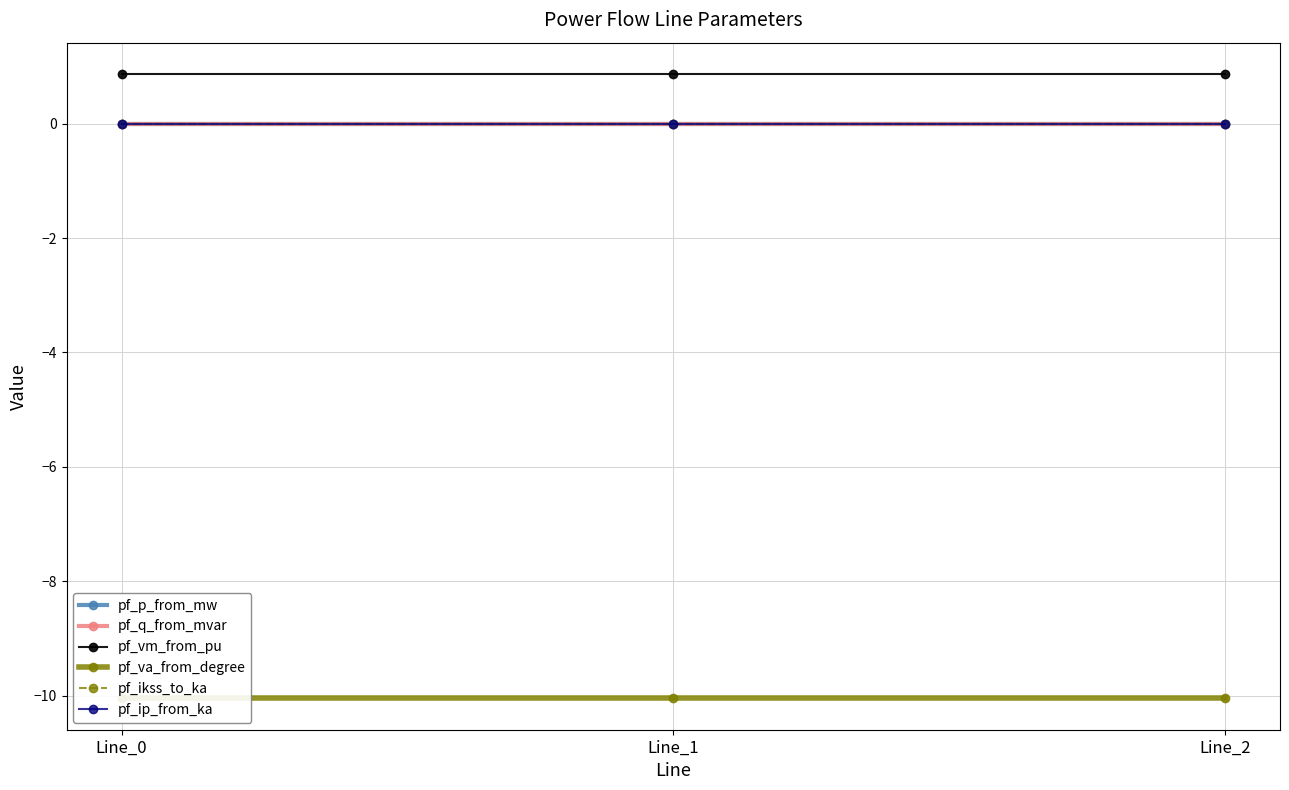

Which series has the widest spread of values?

pf_p_from_mw